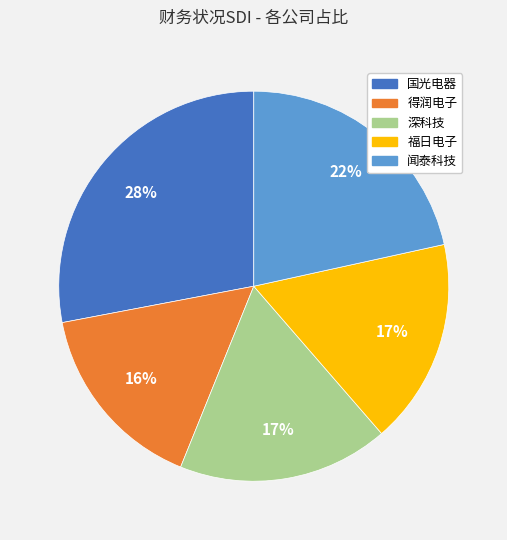

Count the number of slices in the pie.

5